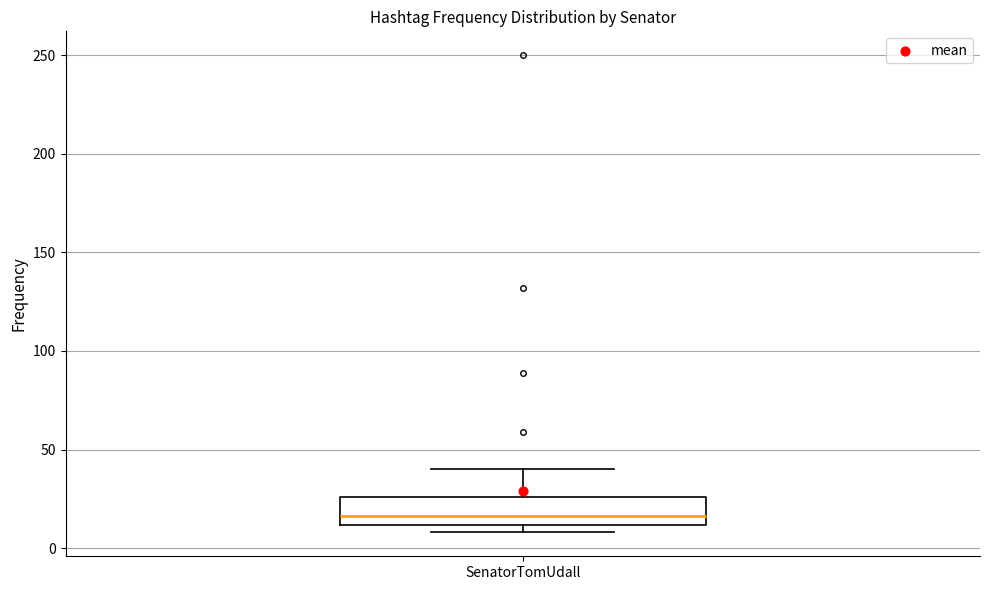

Read this box plot against the y-axis: the position of the median line, the range covered by the box, and the ends of both whiskers. The values are not printed on the chart, so give them approximately, as read against the axis.

median 15, box 10 to 25, whiskers 10 (just below the box's lower edge) to 40